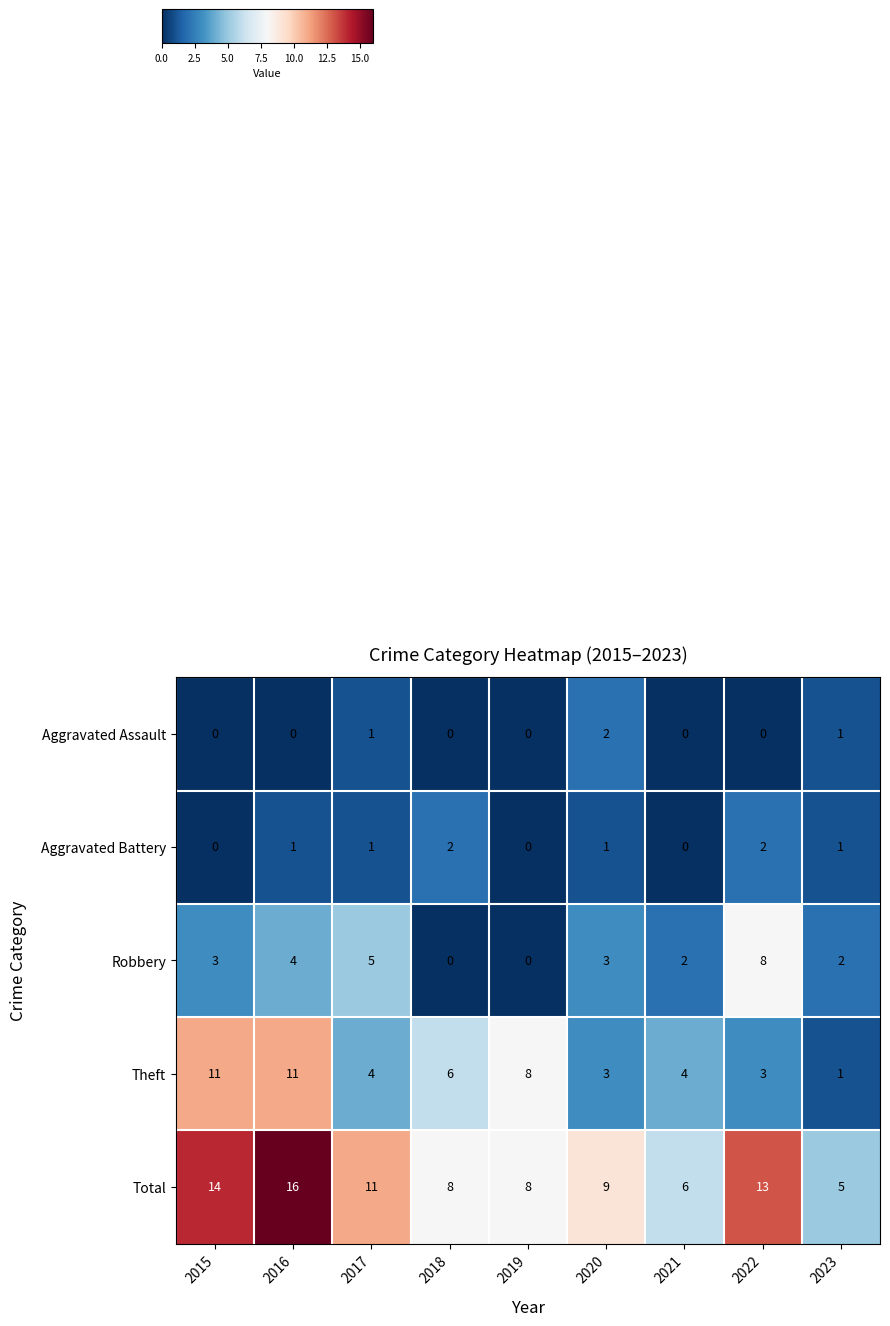

What is the total value across all series at 2017?

22